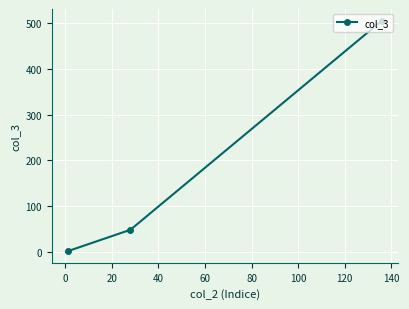

What is the maximum value shown in the chart?

506